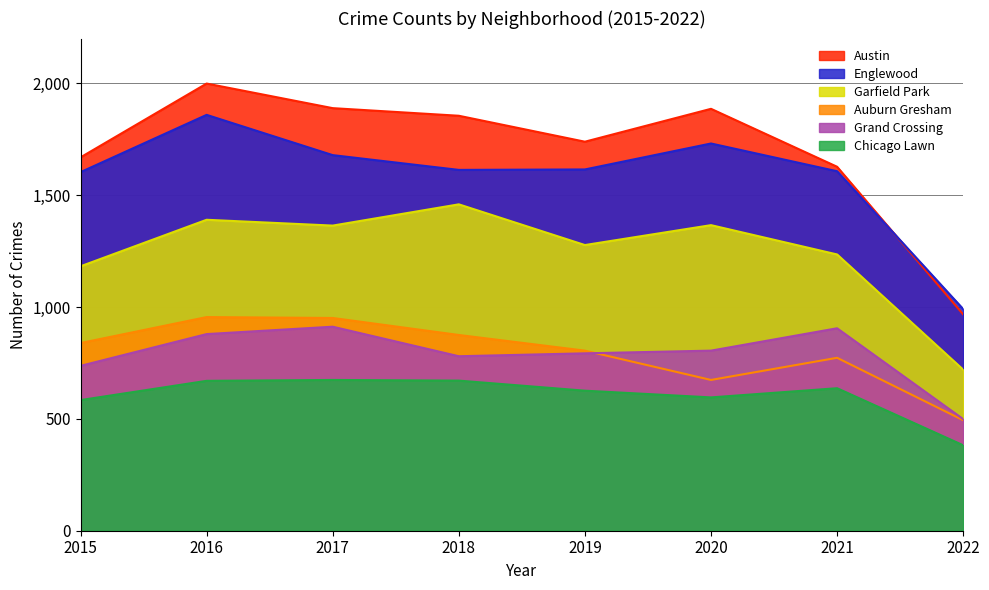

Where is the first local maximum for Austin?

2016